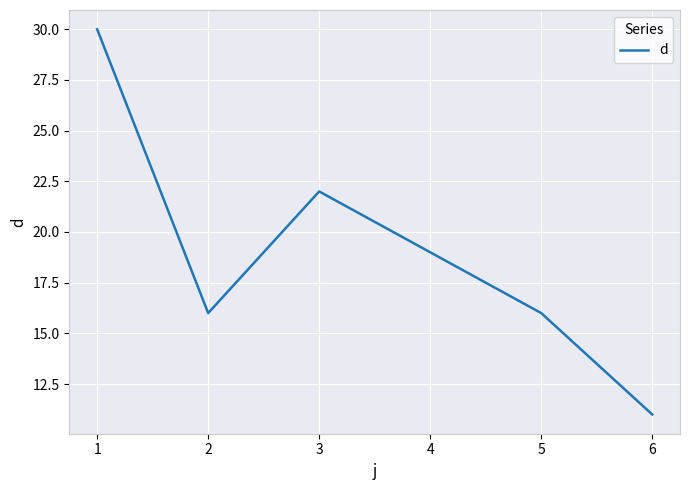

The chart shows a value of 27 at 4. True or false?

False